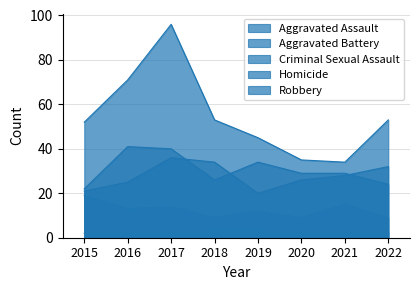

Between 2018 and 2022, which is larger?

2018